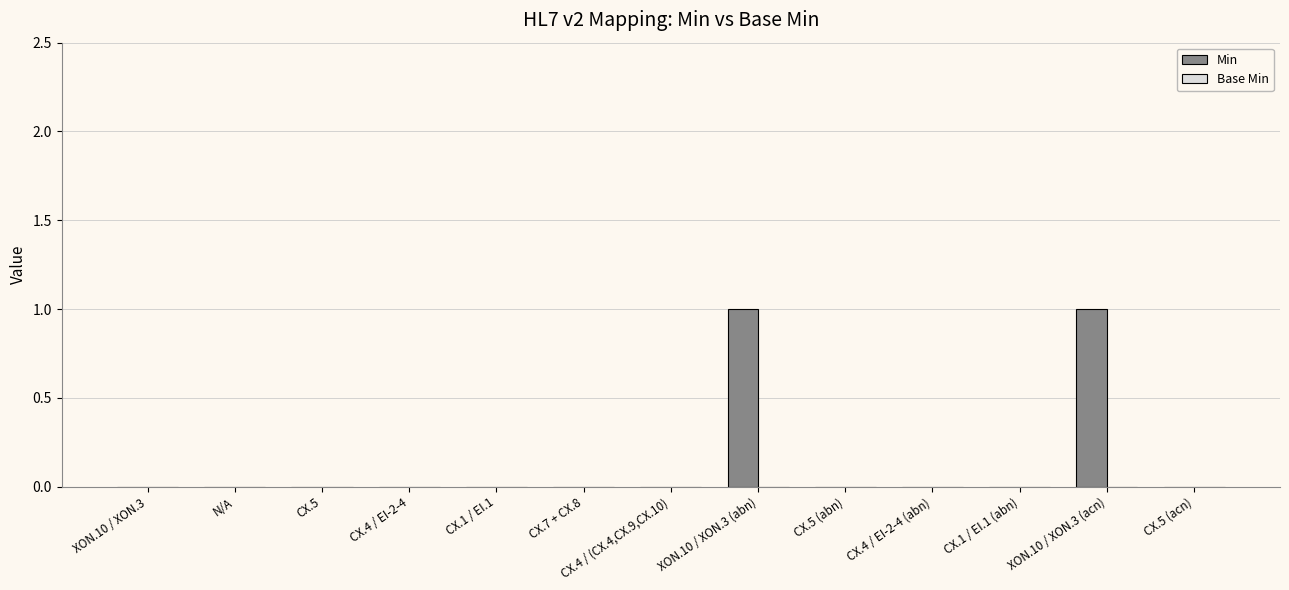

True or false: the data shows 0 at CX.1 / EI.1.

True